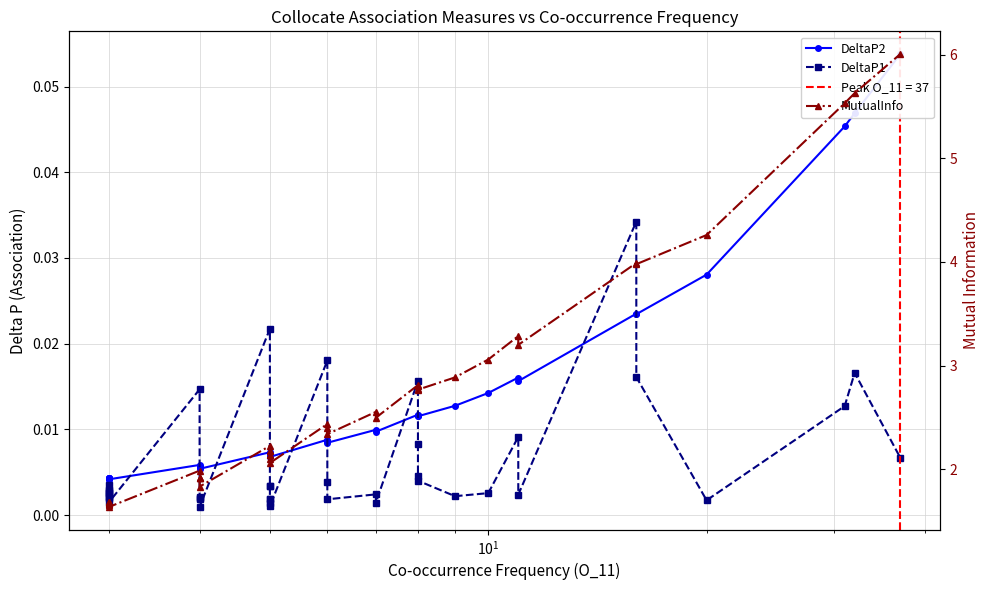

At how many categories does at least one series exceed 4?

4